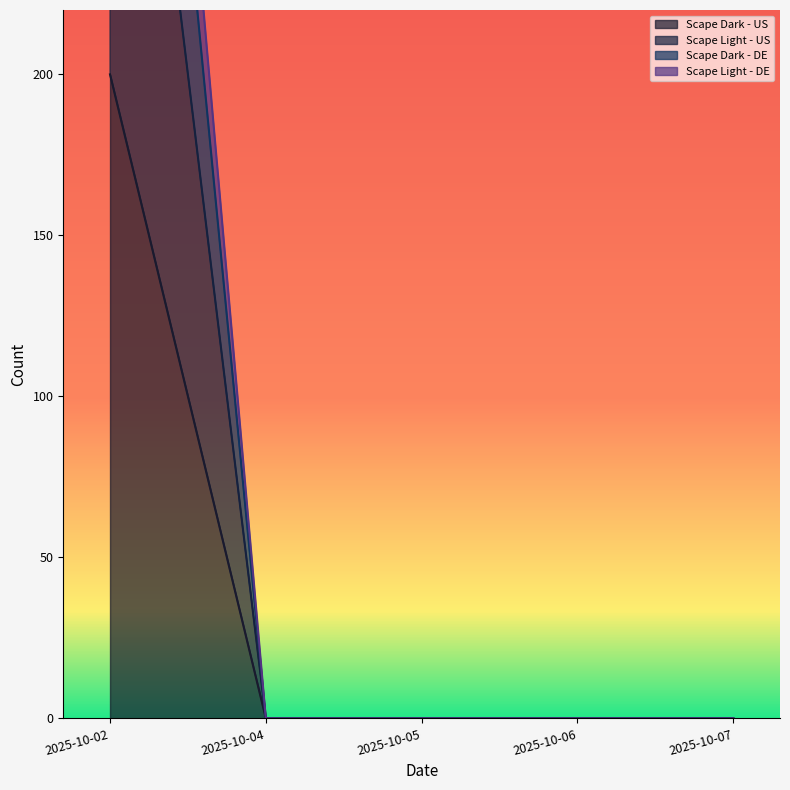

How many lines are shown in the chart?

4